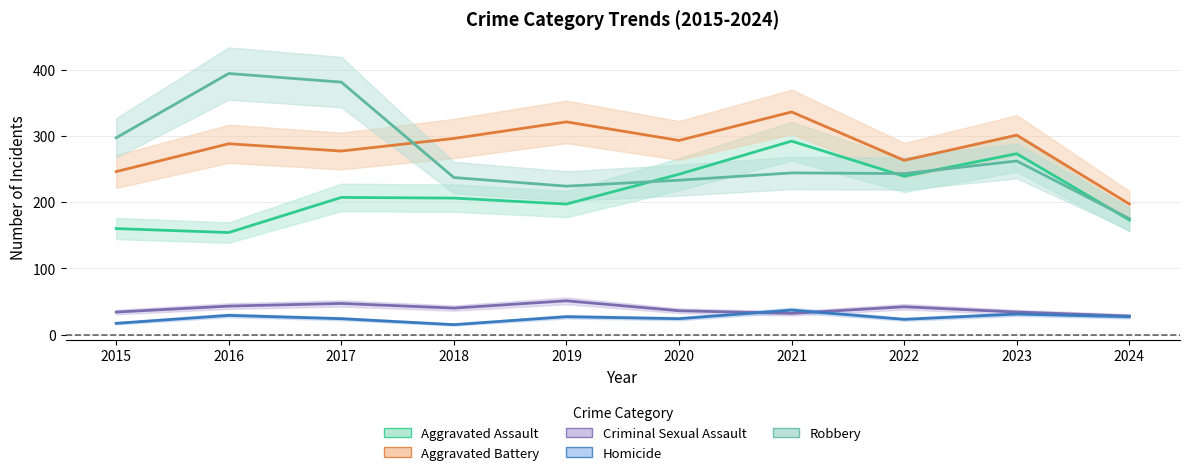

What is the lowest value of the Robbery series?

175